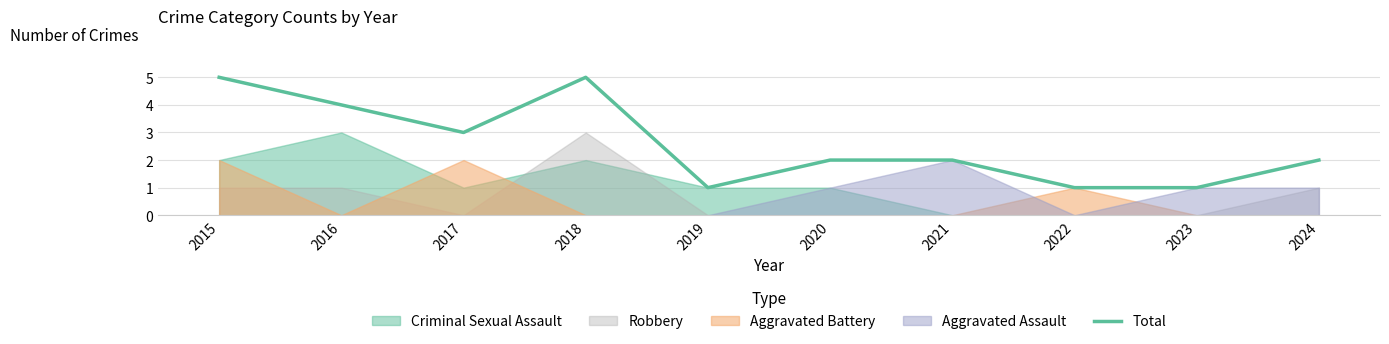

True or false: the data has more than 0 interior local peaks.

True